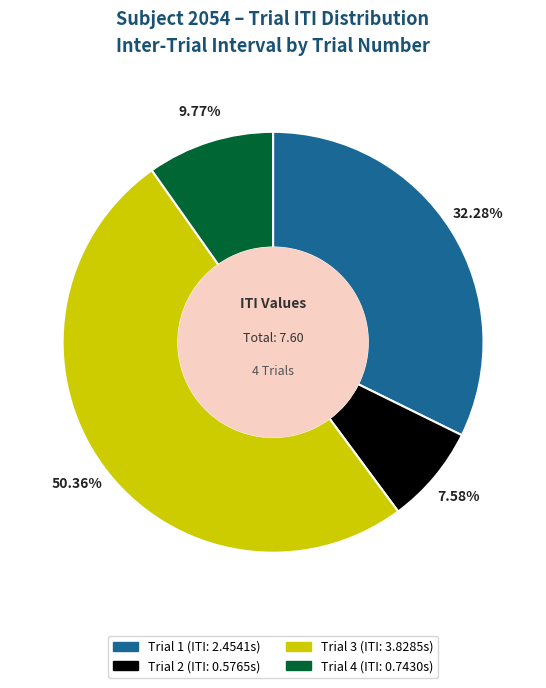

What percentage do Trial 4 and Trial 1 together represent?

42.1%